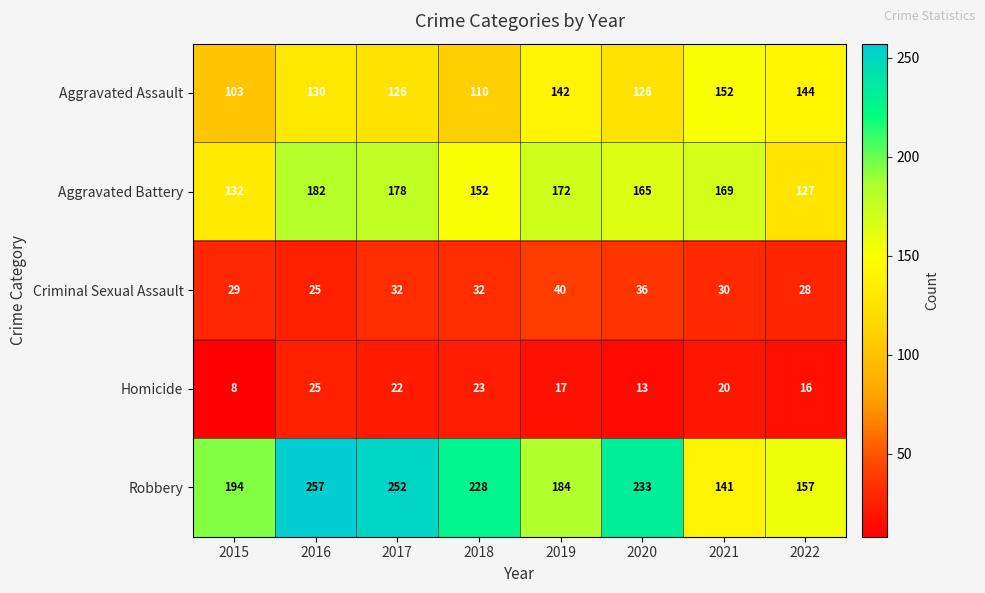

What is the smallest value displayed?

8